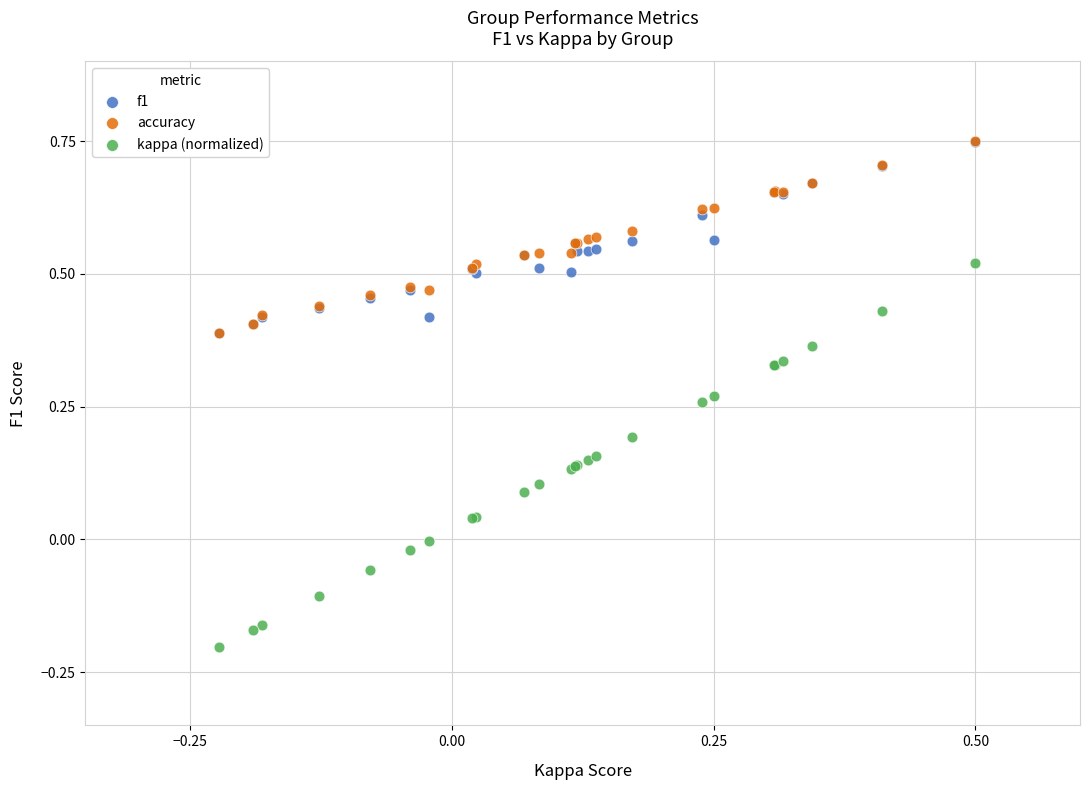

What are all the series names shown in the legend?

f1, accuracy, kappa (normalized)